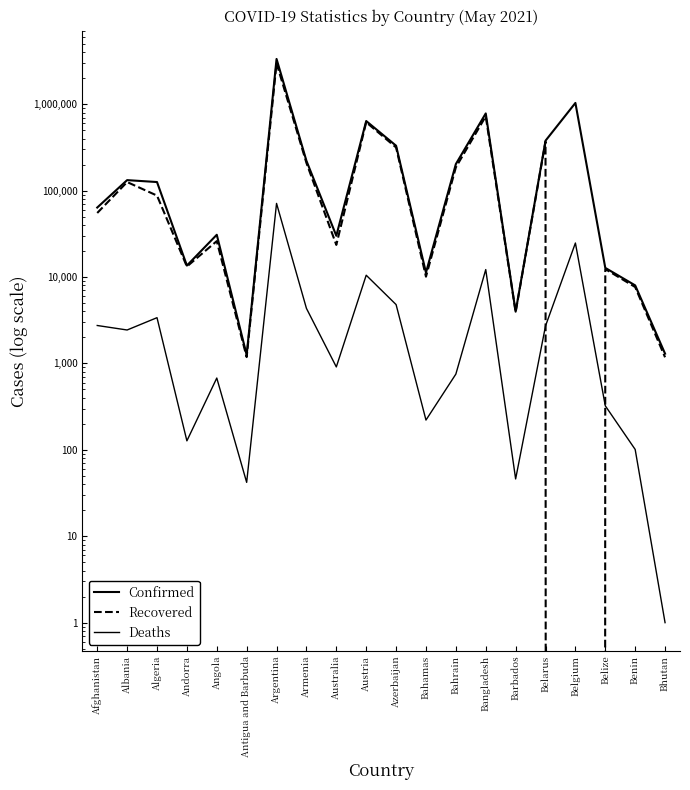

What is the sum of all Confirmed values?

7352491